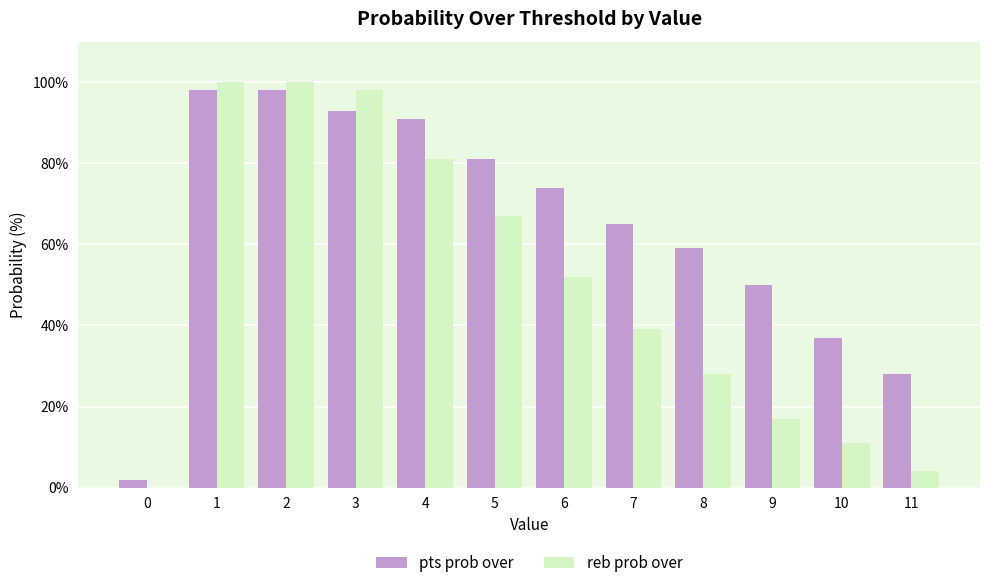

What is the sum of all pts prob over values?

776